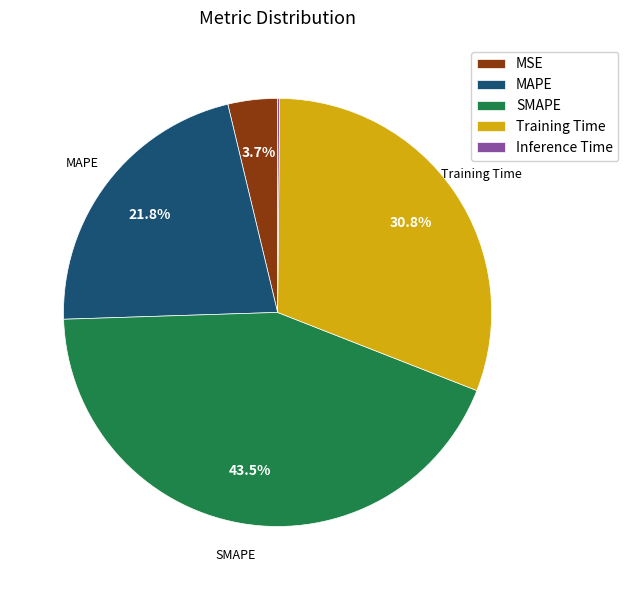

Which slice is the largest?

SMAPE